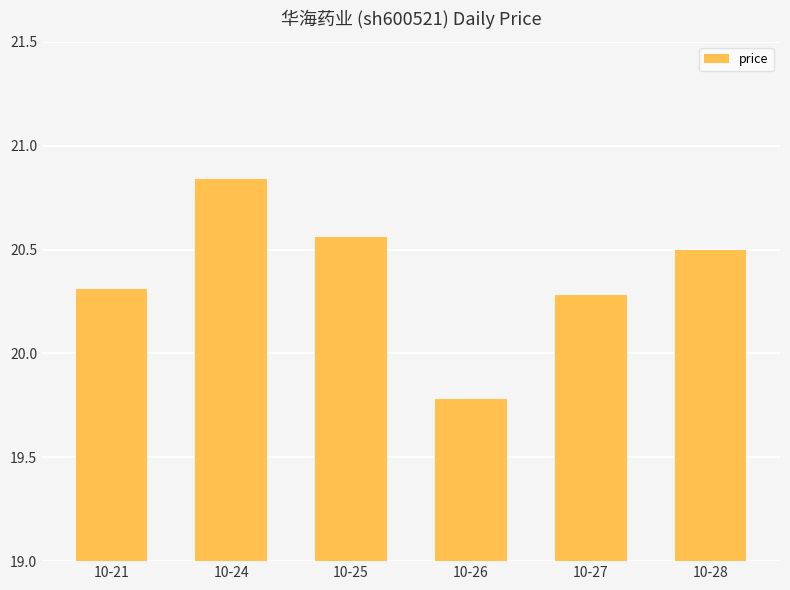

What is the smallest value displayed?

19.8